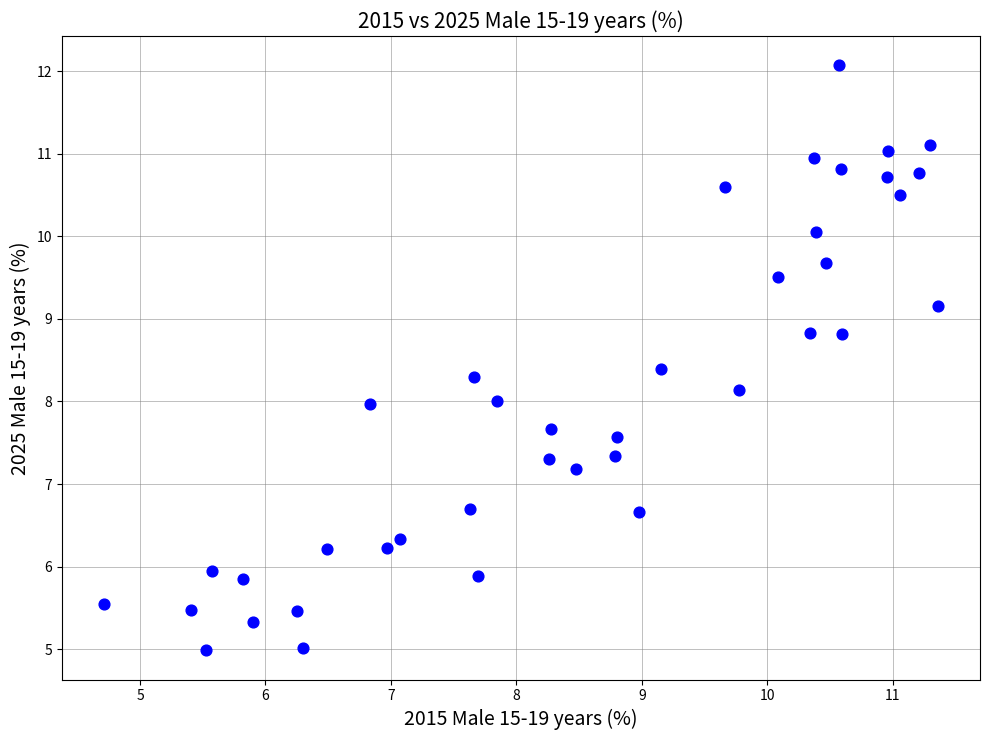

What is the range of X values (max minus min)?

6.7